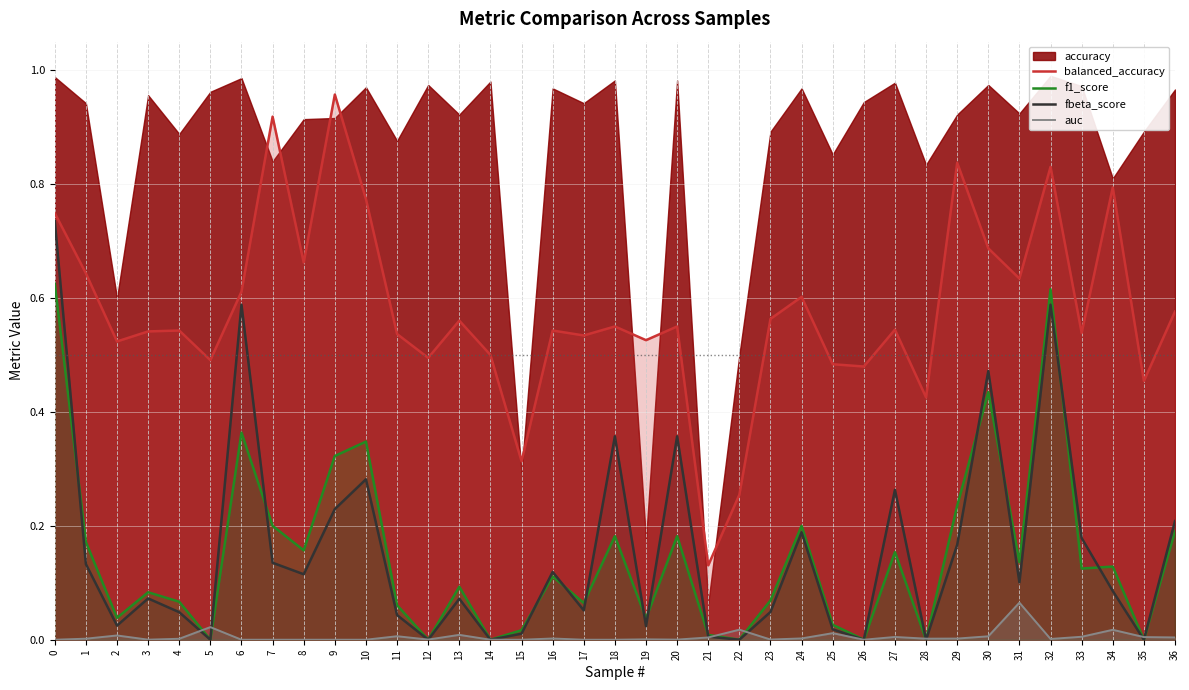

What is the spread (max minus min) of values at 9?

1.0